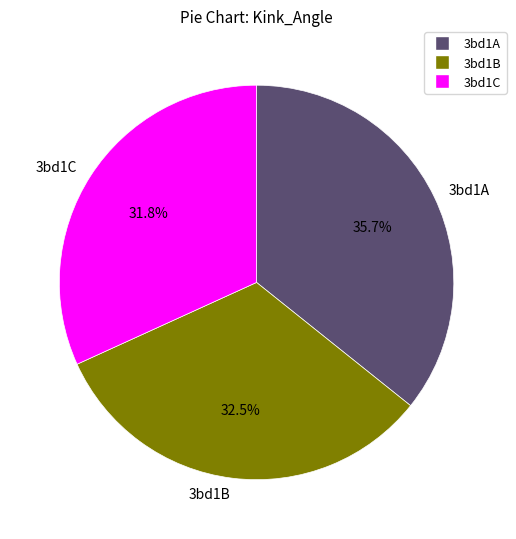

Does 3bd1B represent more than half of the total?

No